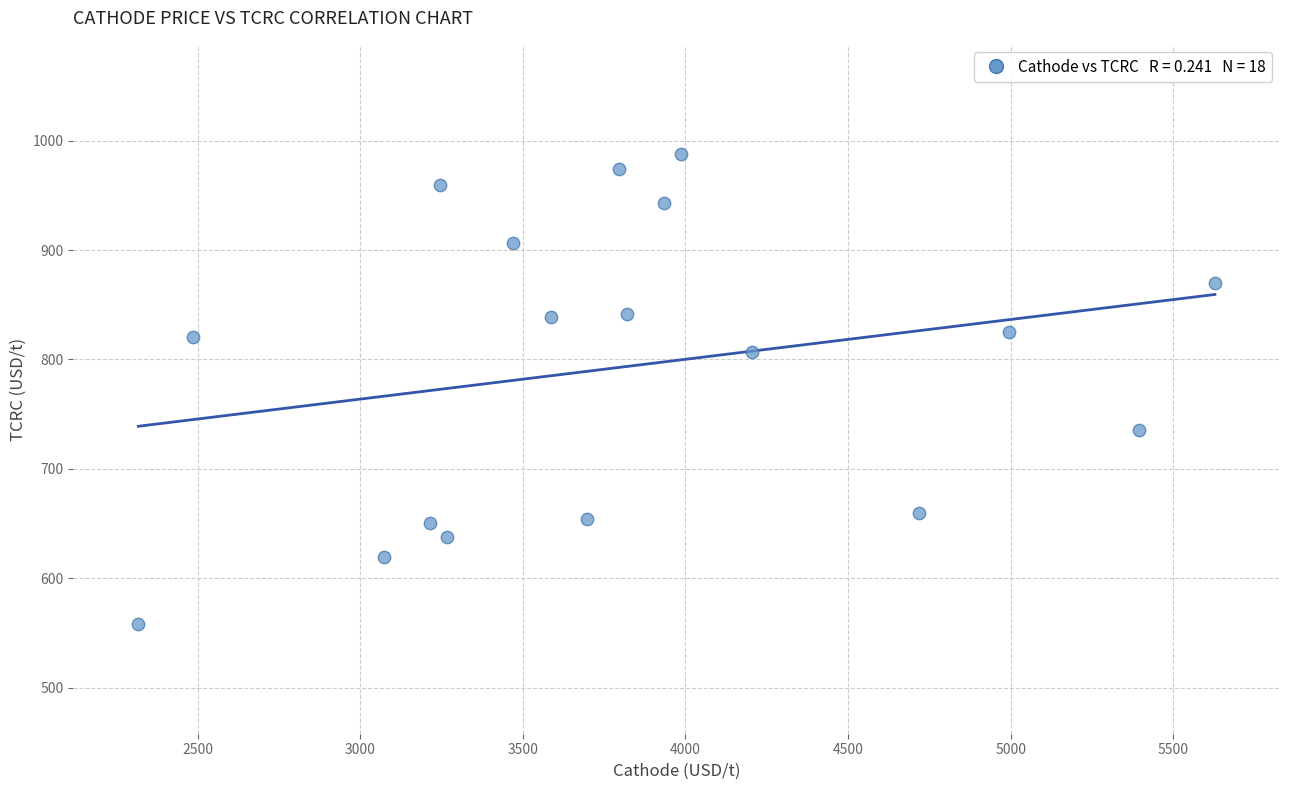

What is the range of X values (max minus min)?

3309.9